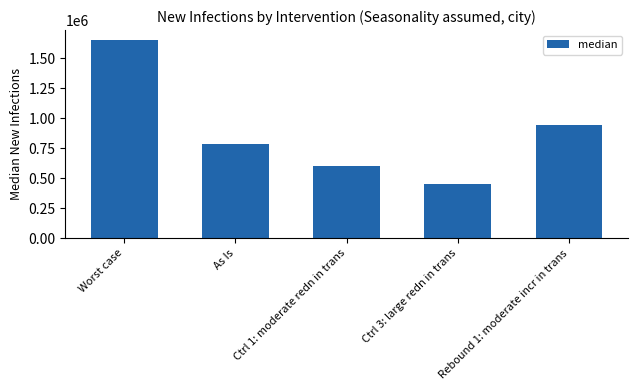

What is the difference between the values at Rebound 1: moderate incr in trans and As Is?

156768